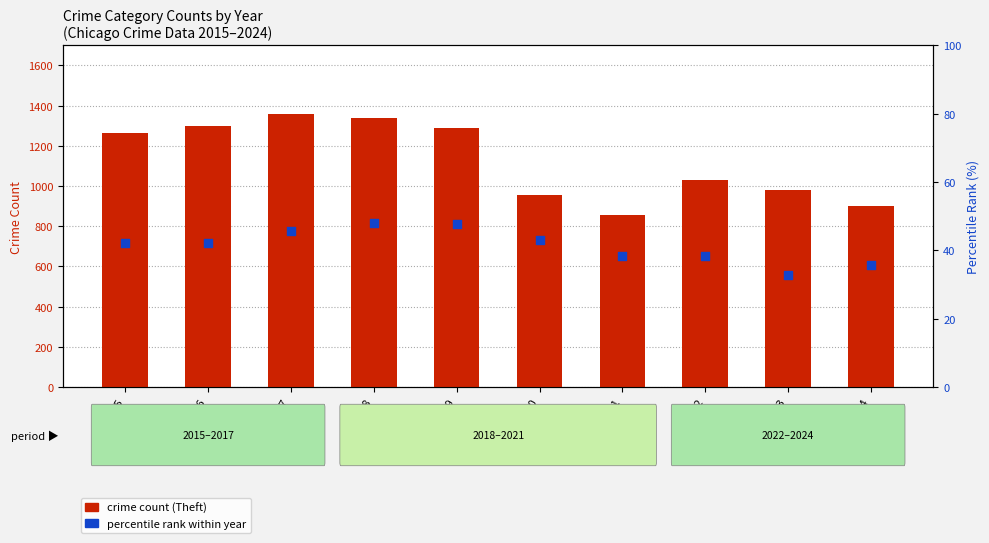

Which series contains the highest Y value?

crime count (Theft)